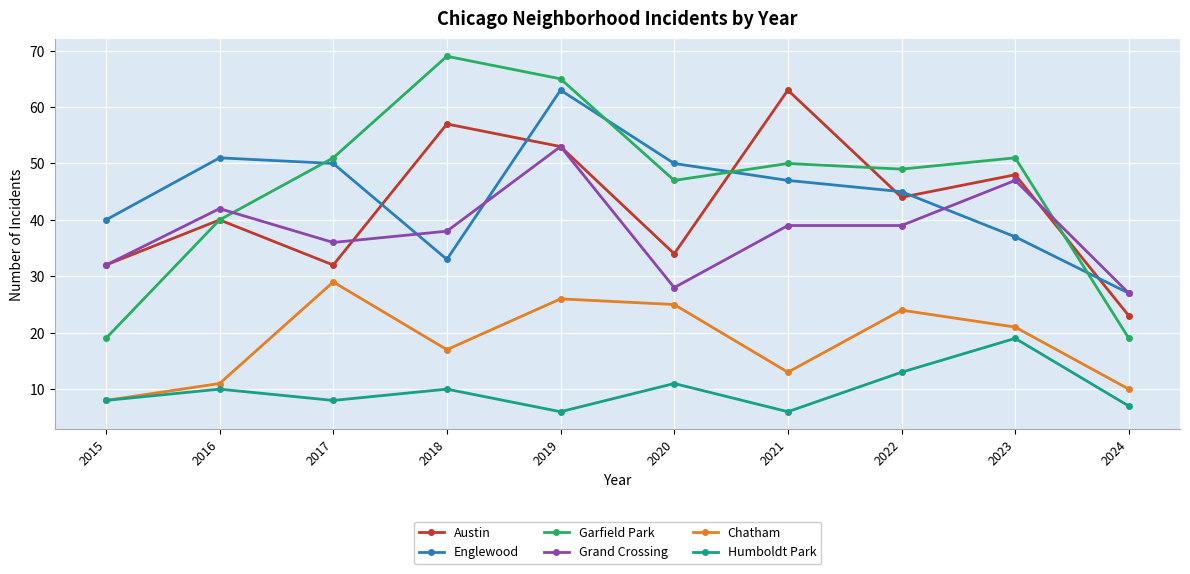

Which series has the largest range (max minus min)?

Garfield Park